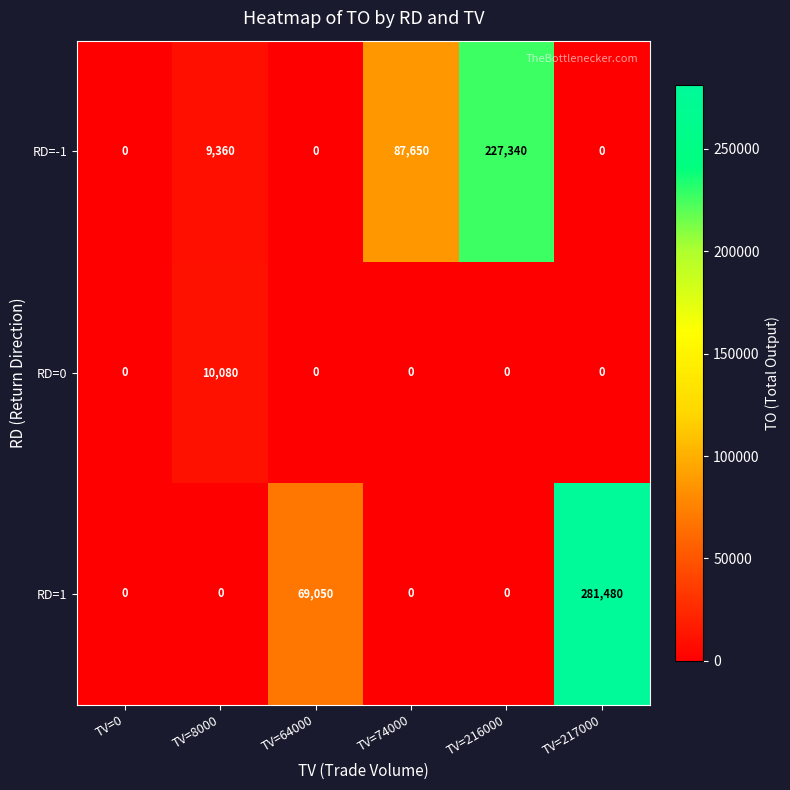

Which series has the largest range (max minus min)?

RD=1